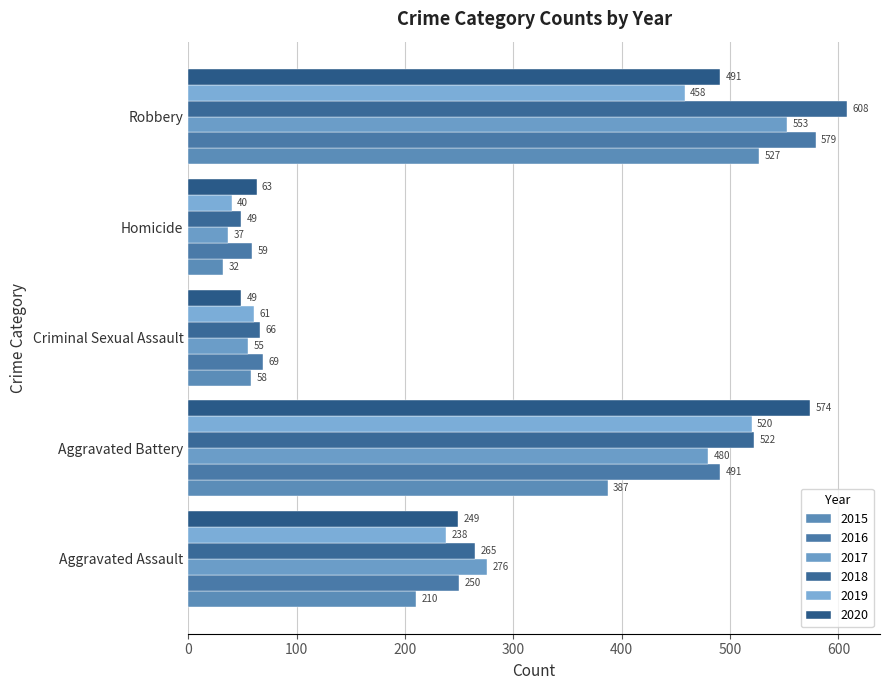

What is the difference between the highest and lowest values at Homicide?

31